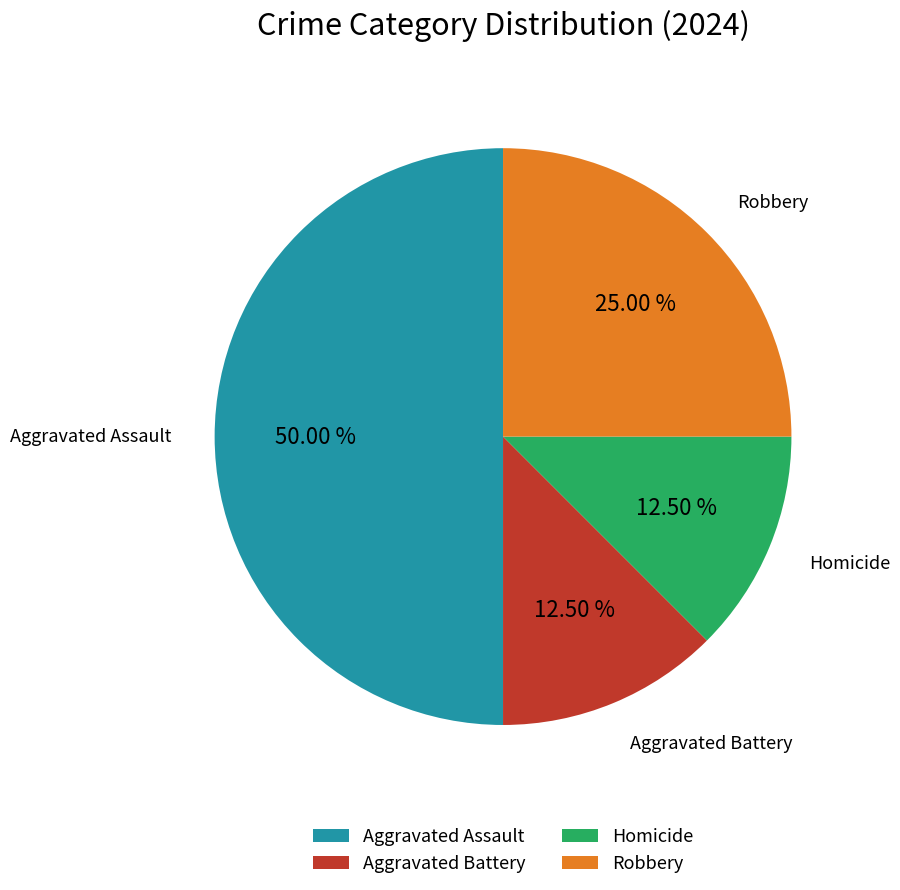

What portion of the pie excludes Robbery?

75.0%